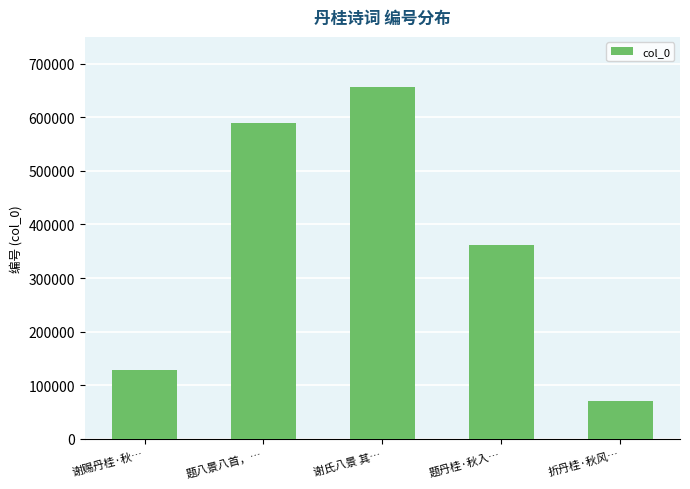

The chart shows a value of 362191 at 题丹桂·秋入…. True or false?

True